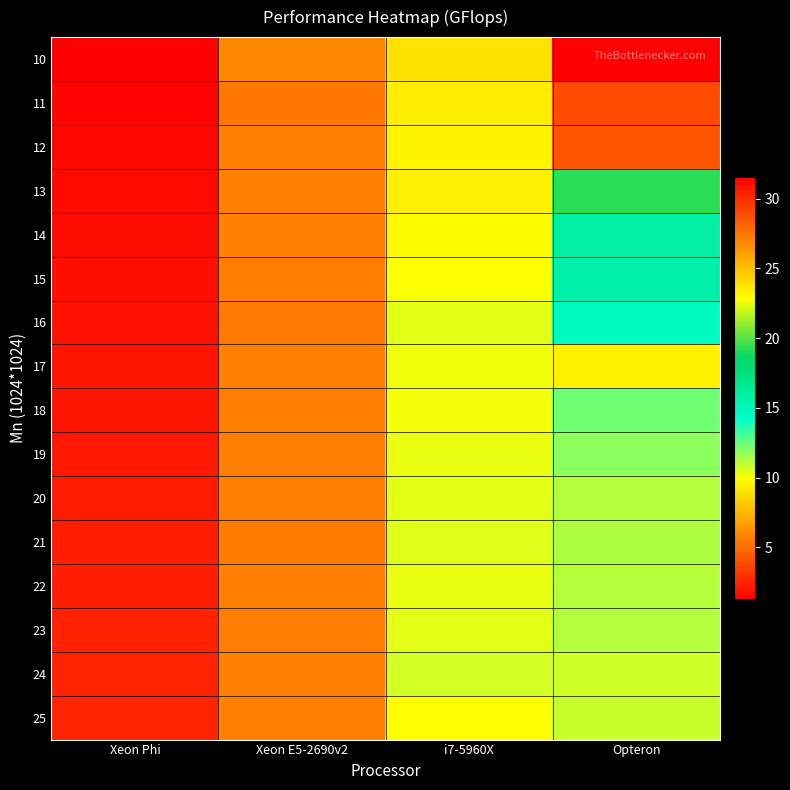

Reading right to left, extract all data points from this chart.

10: Opteron=31.5	i7-5960X=9.0	Xeon E5-2690v2=5.8	Xeon Phi=1.3
11: Opteron=29.0	i7-5960X=9.3	Xeon E5-2690v2=5.3	Xeon Phi=1.4
12: Opteron=28.6	i7-5960X=9.6	Xeon E5-2690v2=5.7	Xeon Phi=1.5
13: Opteron=19.3	i7-5960X=9.4	Xeon E5-2690v2=5.6	Xeon Phi=1.6
14: Opteron=16.0	i7-5960X=9.8	Xeon E5-2690v2=5.7	Xeon Phi=1.7
15: Opteron=15.6	i7-5960X=10.0	Xeon E5-2690v2=5.6	Xeon Phi=1.8
16: Opteron=14.7	i7-5960X=10.4	Xeon E5-2690v2=5.3	Xeon Phi=1.9
17: Opteron=9.5	i7-5960X=10.1	Xeon E5-2690v2=5.6	Xeon Phi=2.0
18: Opteron=12.3	i7-5960X=10.1	Xeon E5-2690v2=5.6	Xeon Phi=2.1
19: Opteron=11.8	i7-5960X=10.3	Xeon E5-2690v2=5.6	Xeon Phi=2.1
20: Opteron=11.2	i7-5960X=10.4	Xeon E5-2690v2=5.6	Xeon Phi=2.2
21: Opteron=11.3	i7-5960X=10.4	Xeon E5-2690v2=5.5	Xeon Phi=2.3
22: Opteron=11.2	i7-5960X=10.3	Xeon E5-2690v2=5.6	Xeon Phi=2.4
23: Opteron=11.2	i7-5960X=10.4	Xeon E5-2690v2=5.6	Xeon Phi=2.4
24: Opteron=10.8	i7-5960X=10.7	Xeon E5-2690v2=5.6	Xeon Phi=2.5
25: Opteron=10.9	i7-5960X=9.8	Xeon E5-2690v2=5.7	Xeon Phi=2.6